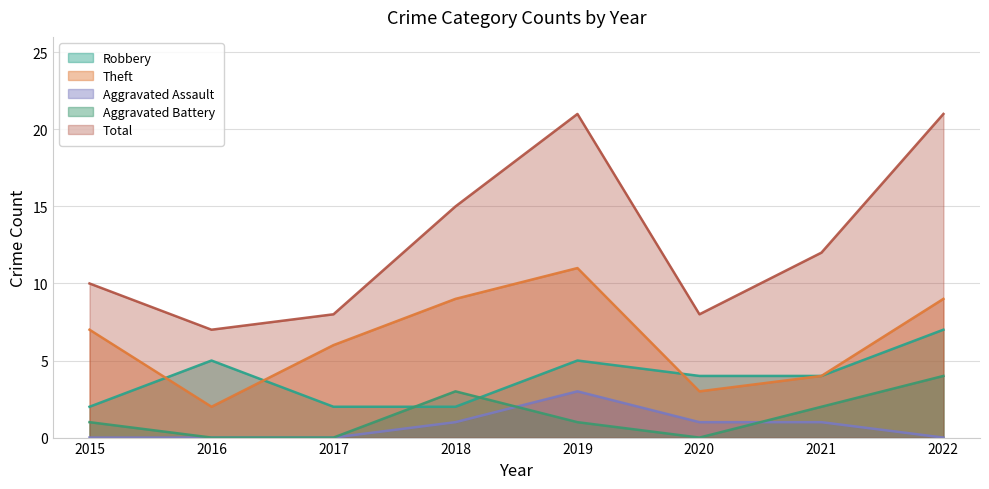

What is the highest value of the Aggravated Battery series?

4